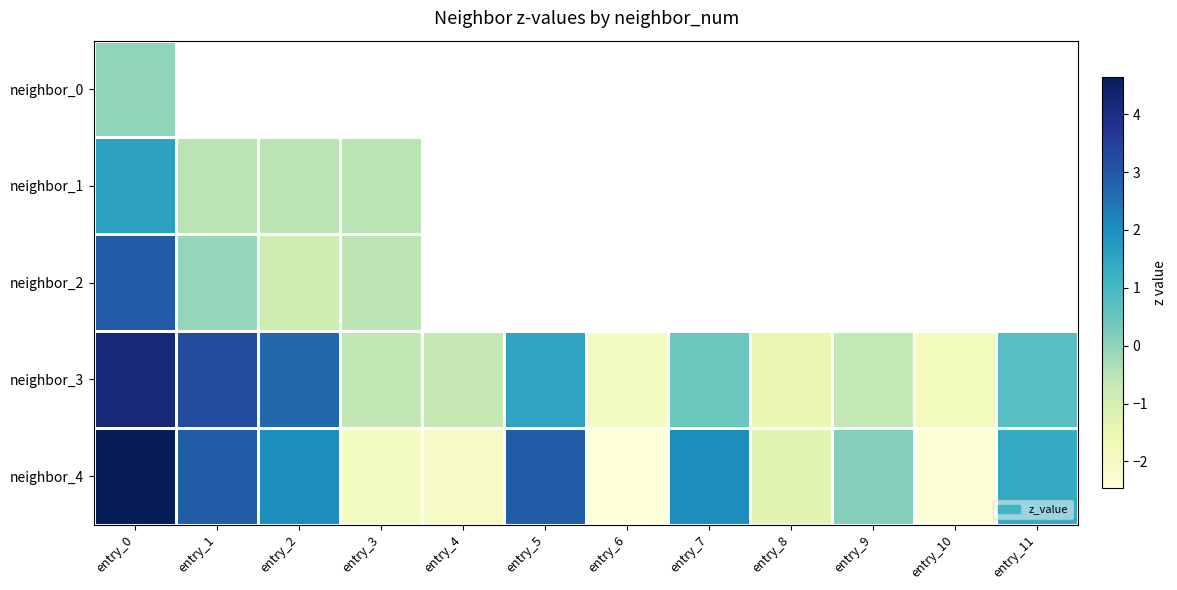

Which series changed the most between entry_3 and entry_10?

neighbor_3